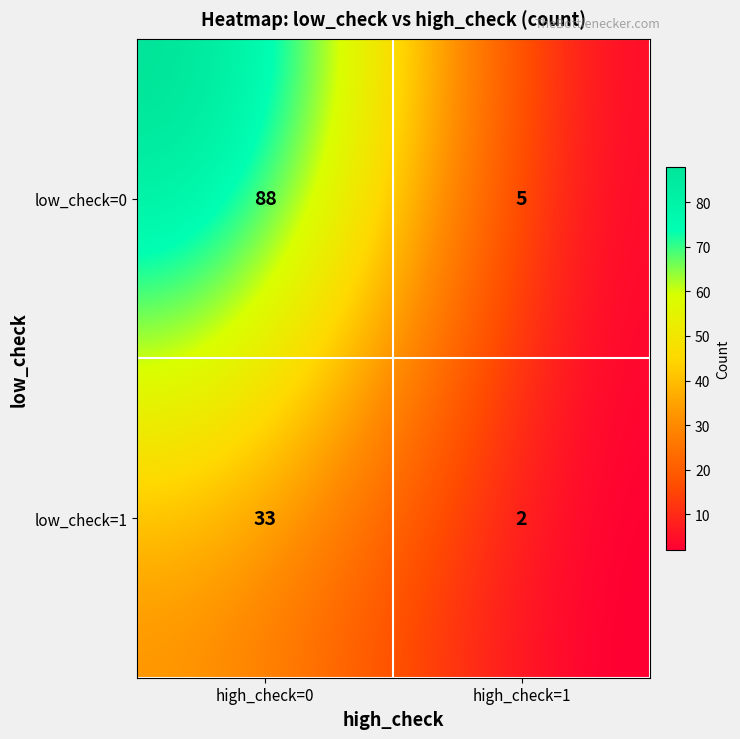

Reading left to right, list all the values displayed in this chart.

(0, 0)=88	(0, 1)=5	(1, 0)=33	(1, 1)=2